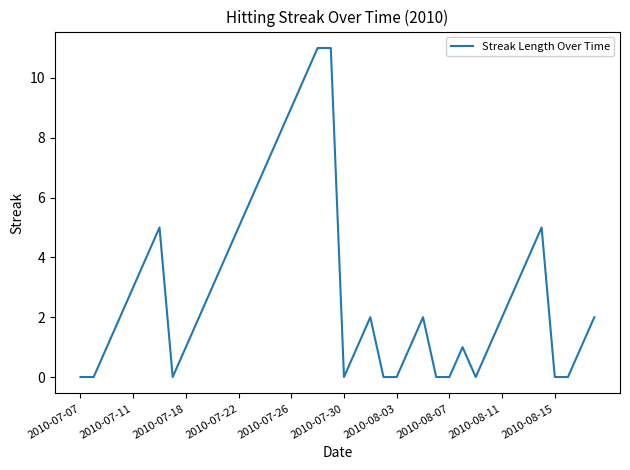

What is the greatest value displayed?

11